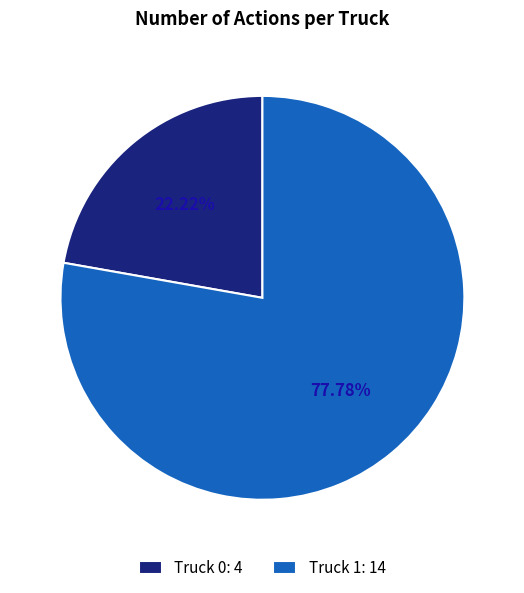

To the nearest percent, what is the average slice percentage?

50%